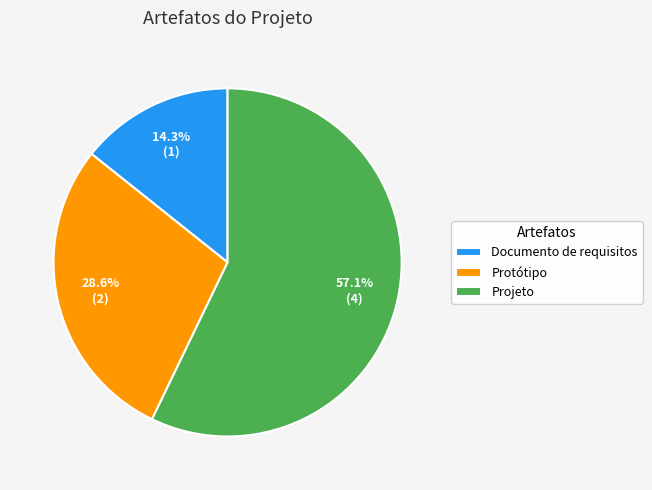

Is Projeto the majority of the pie?

Yes